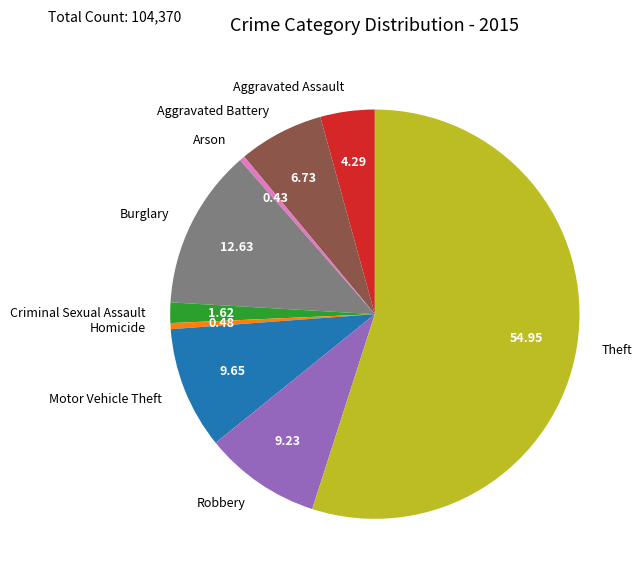

Between Theft and Arson, which is larger?

Theft